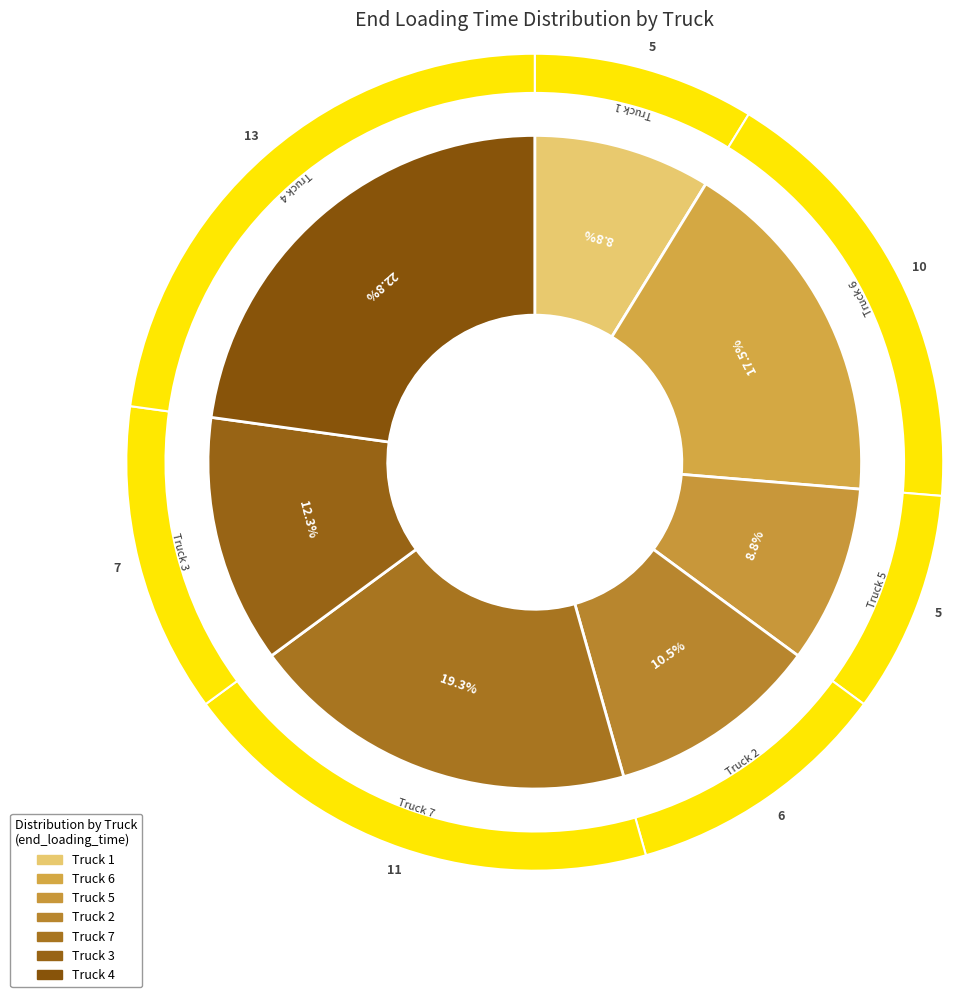

What is the ratio of the value at 7 to the value at 2?

1.8